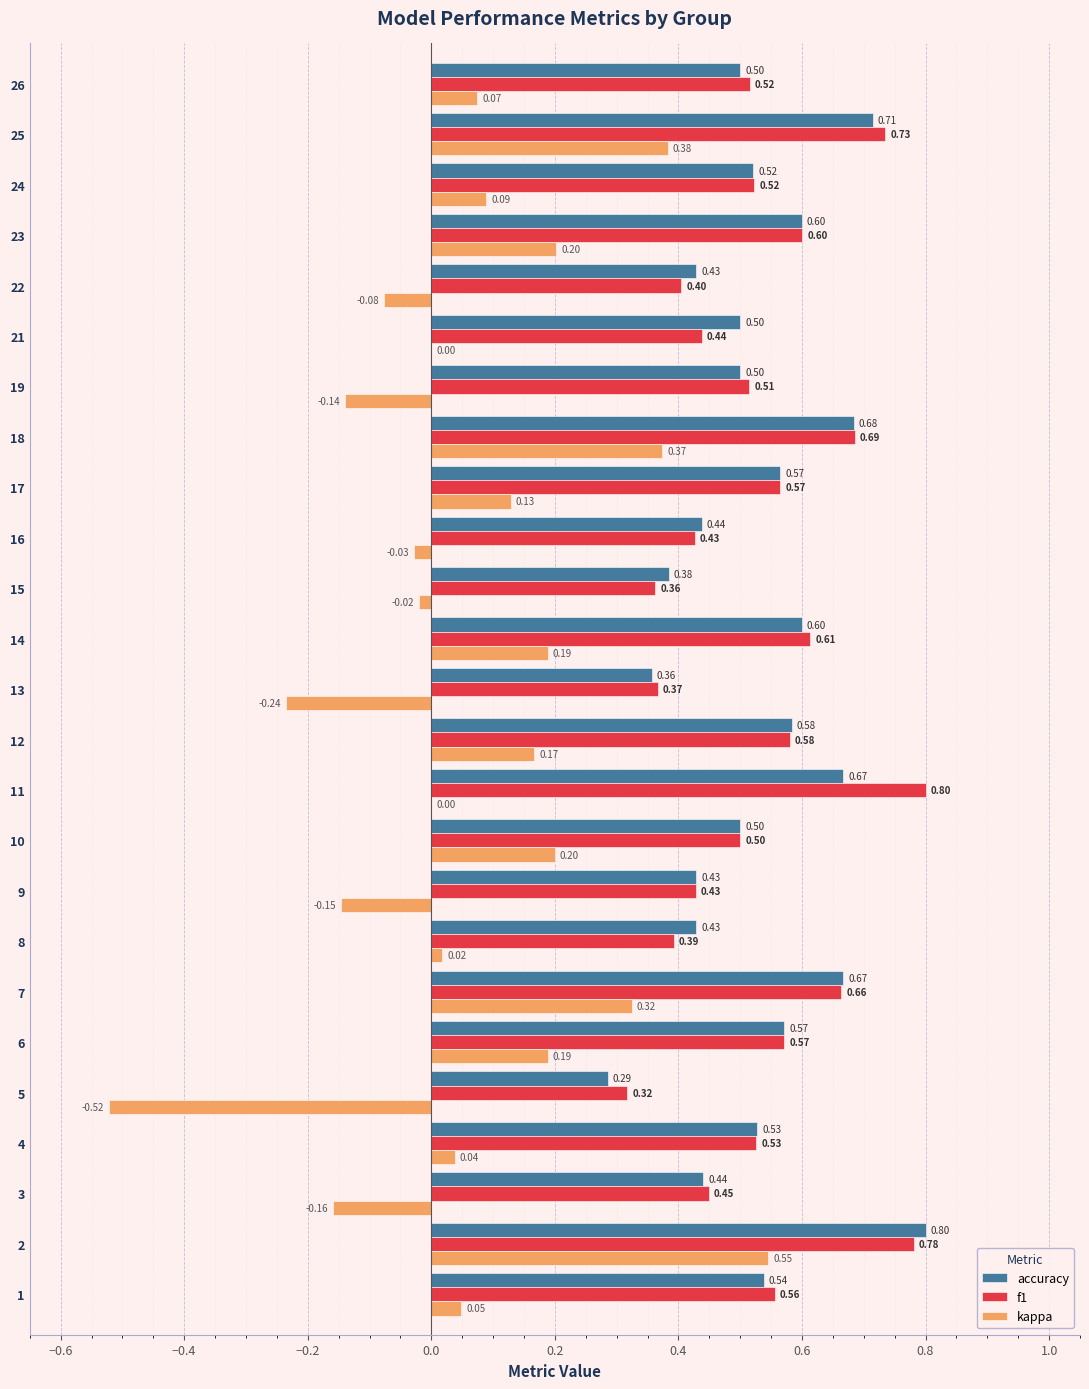

Between 18 and 25, which series saw the biggest shift?

f1